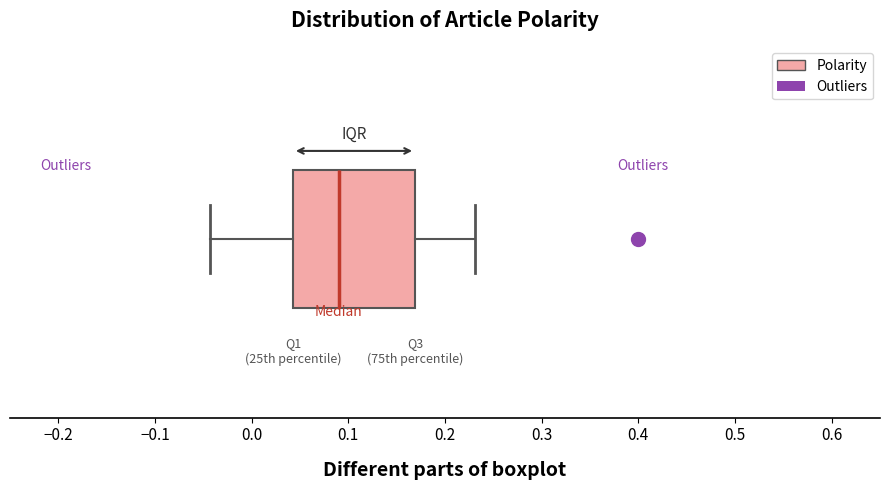

Transcribe this box plot: give where the median line is, the range the box spans, and where the two whiskers end, as read against the x-axis. The values are not printed on the chart, so give them approximately, as read against the axis.

median 0.09, box 0.04 to 0.17, whiskers -0.04 to 0.23